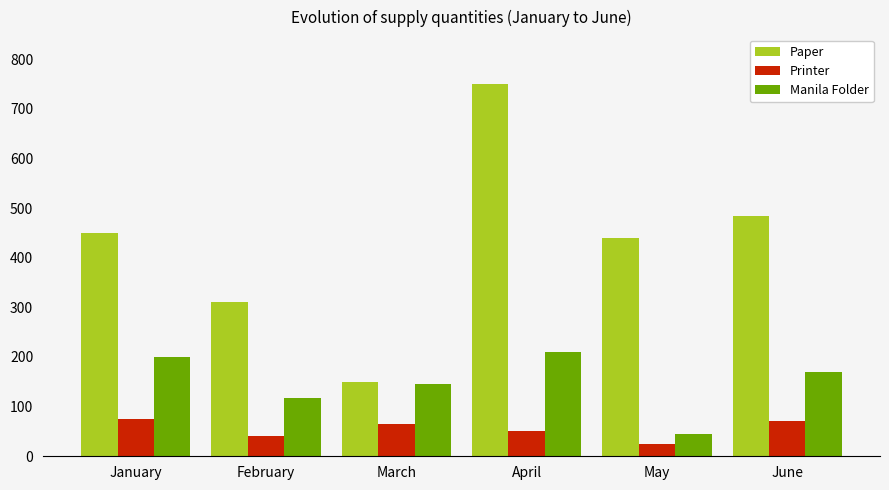

Which series has the largest total across all categories?

Paper